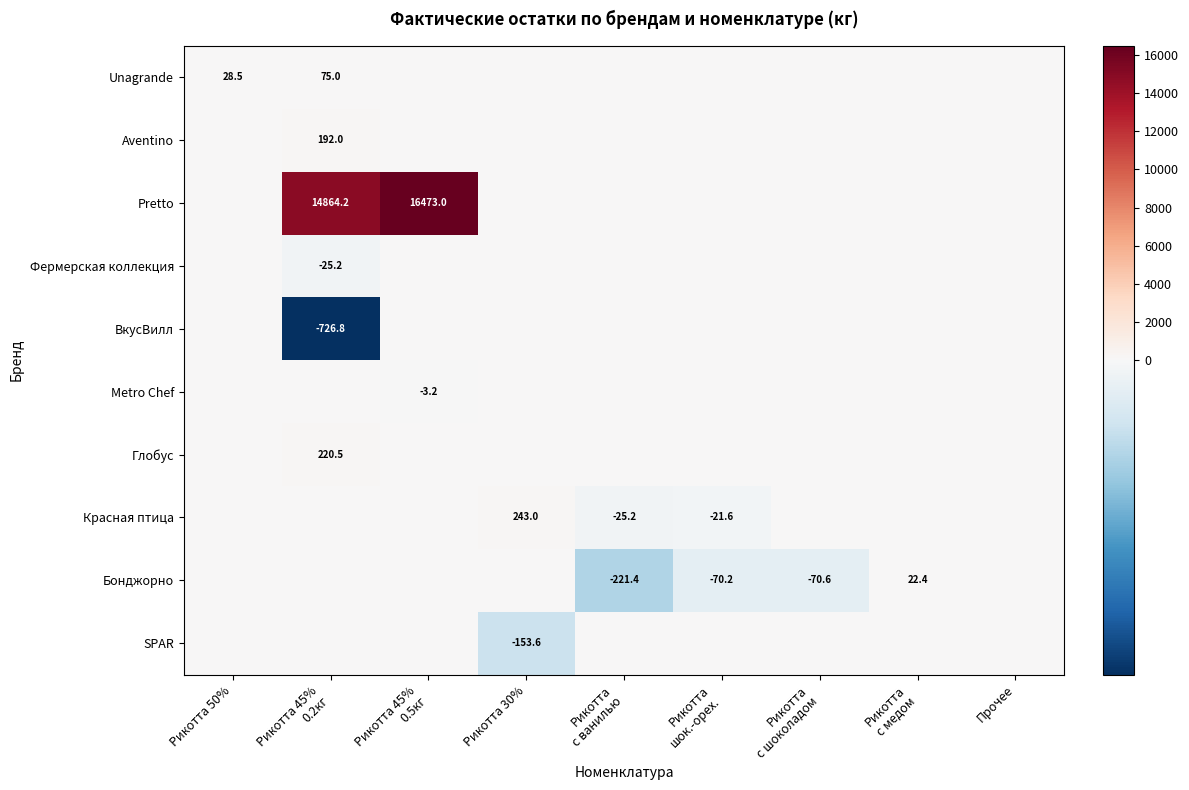

Rank the series at Рикотта 30% from lowest to highest value.

SPAR, Unagrande, Aventino, Pretto, Фермерская коллекция, ВкусВилл, Metro Chef, Глобус, Бонджорно, Красная птица